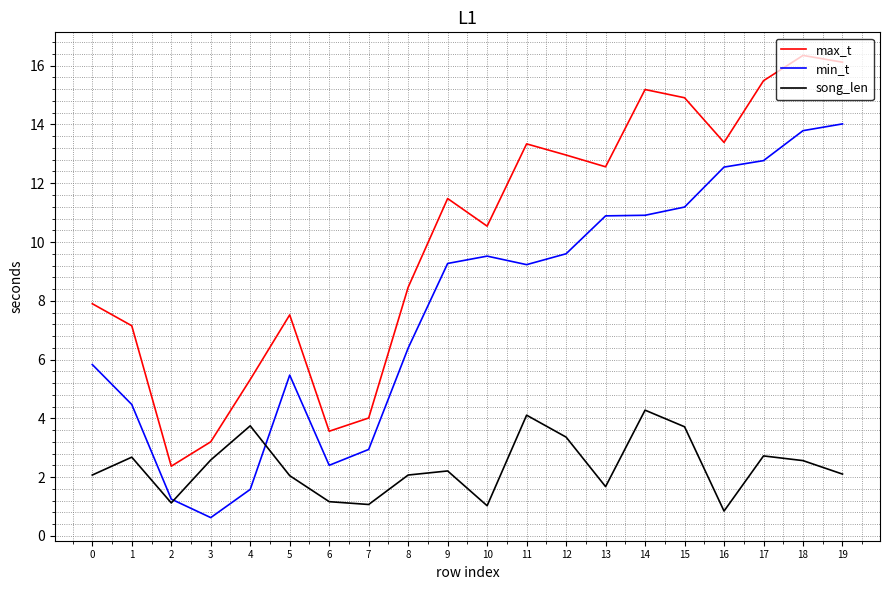

True or false: max_t and min_t cross at least once.

False